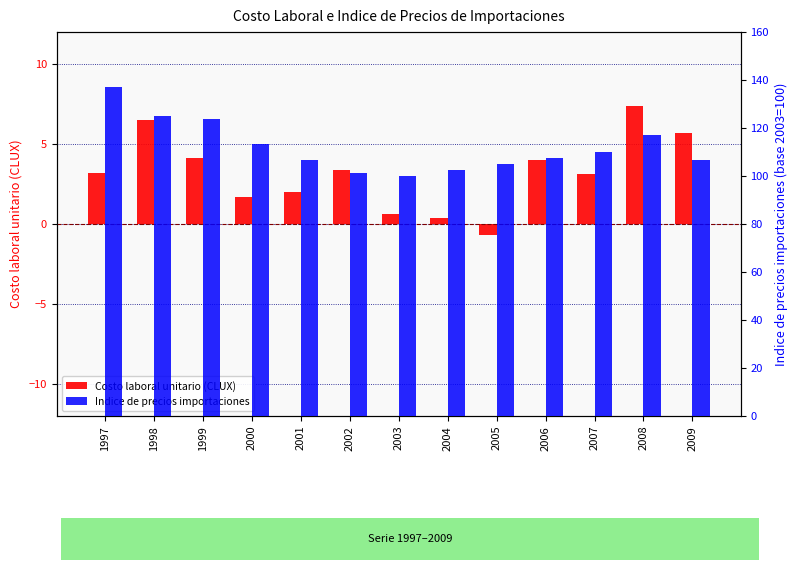

How many bars are there in total?

26